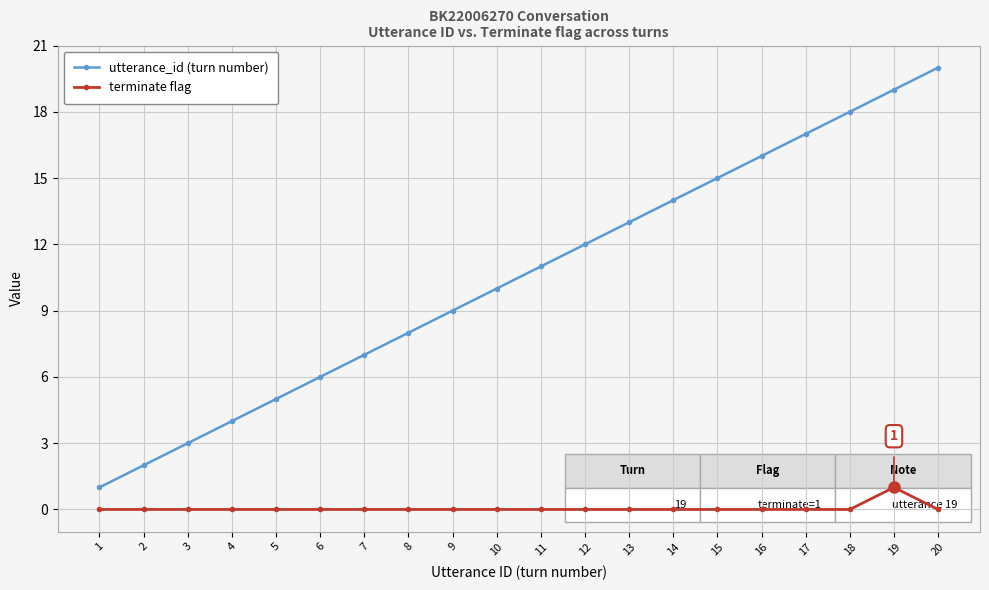

What is the difference between the maximum and minimum values in the utterance_id (turn number) series?

19